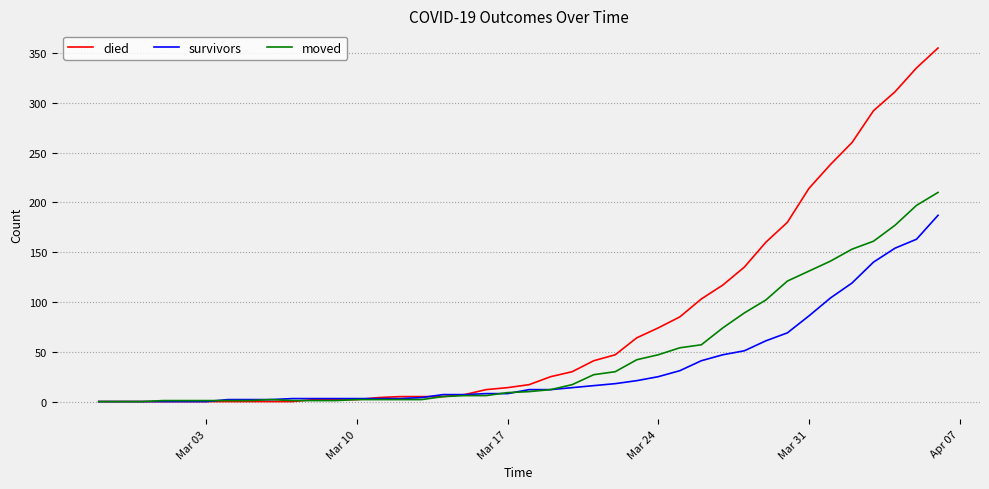

Which series has the largest range (max minus min)?

died